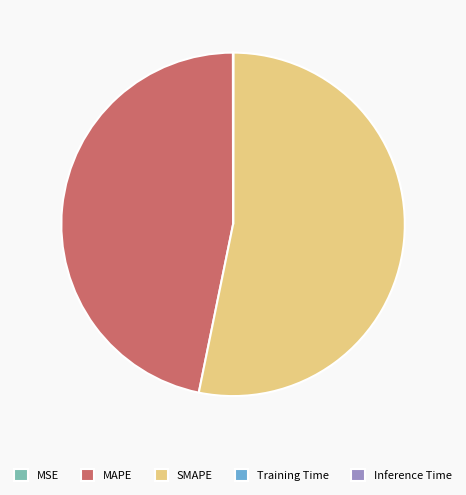

Is the sum of SMAPE and MAPE greater than half?

Yes